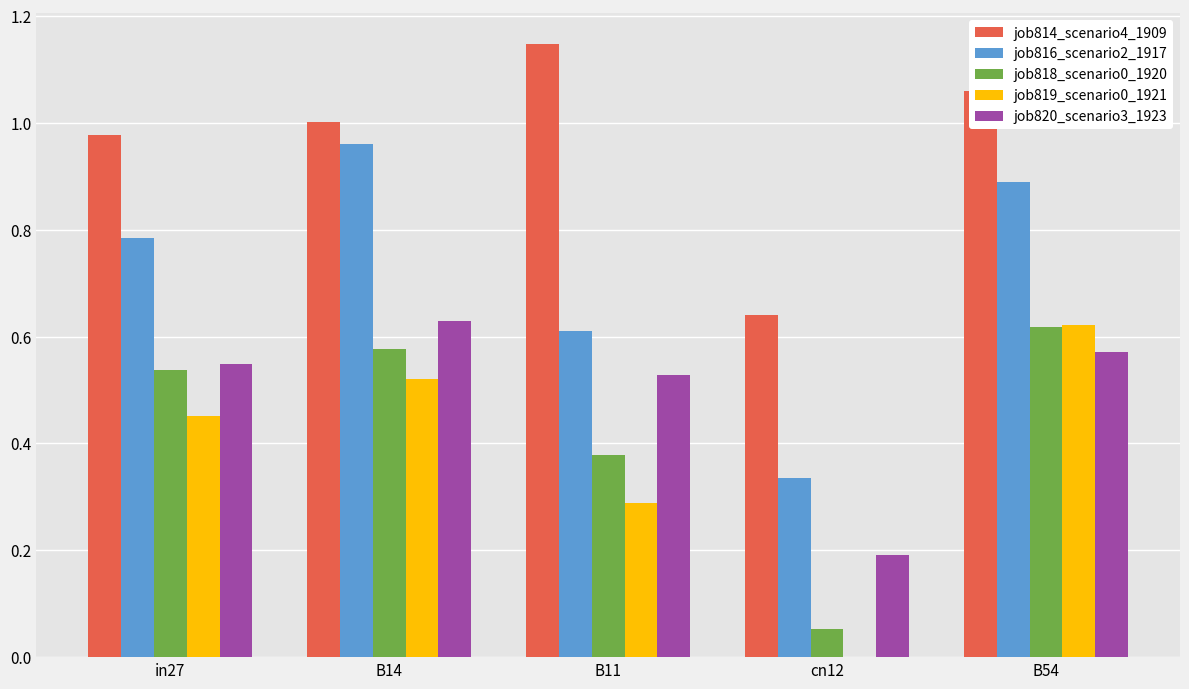

Which category has the highest value in the job814_scenario4_1909 series?

B11